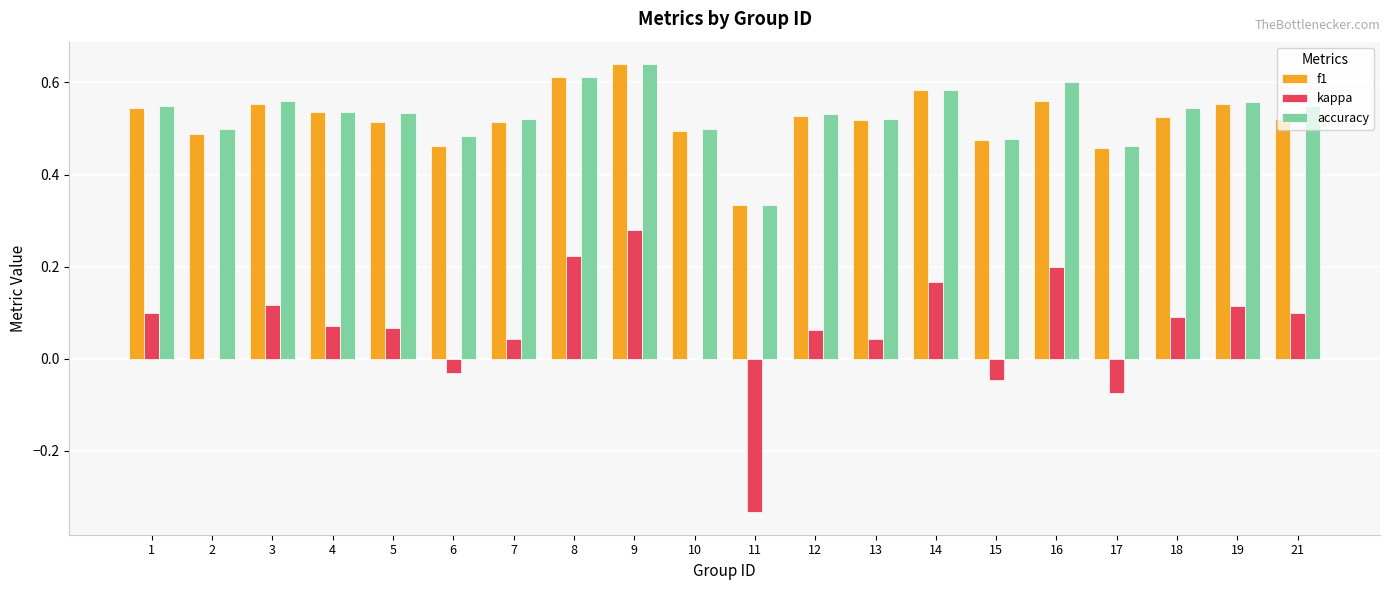

True or false: f1 has a value of 0.5 at 4.

True